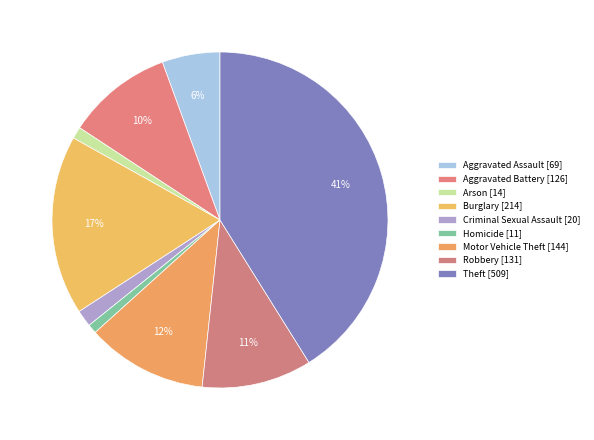

How much of the chart is everything except Burglary?

82.7%